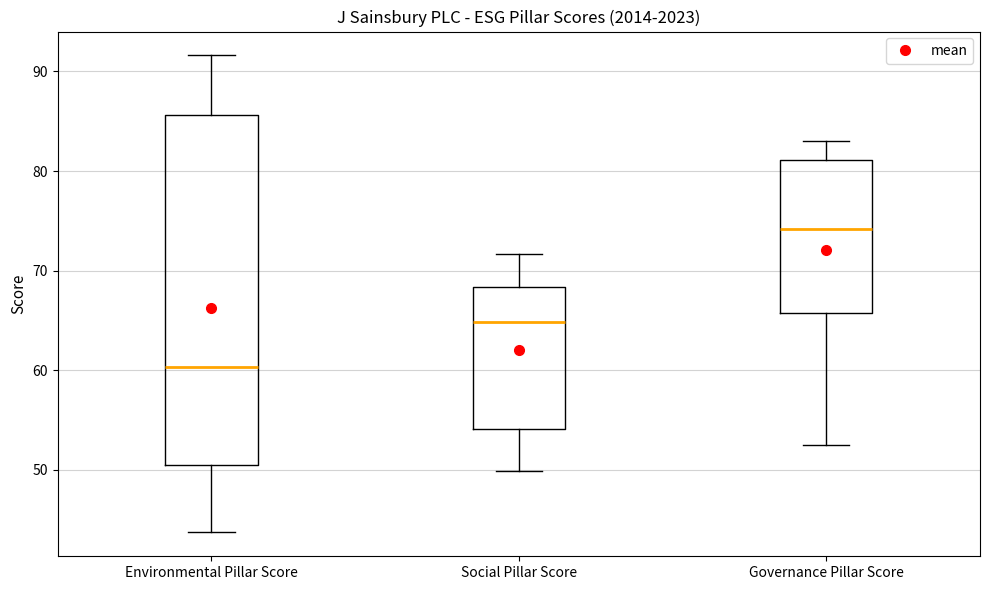

Comparing the boxes themselves (not the whiskers), which one is the tallest?

Environmental Pillar Score